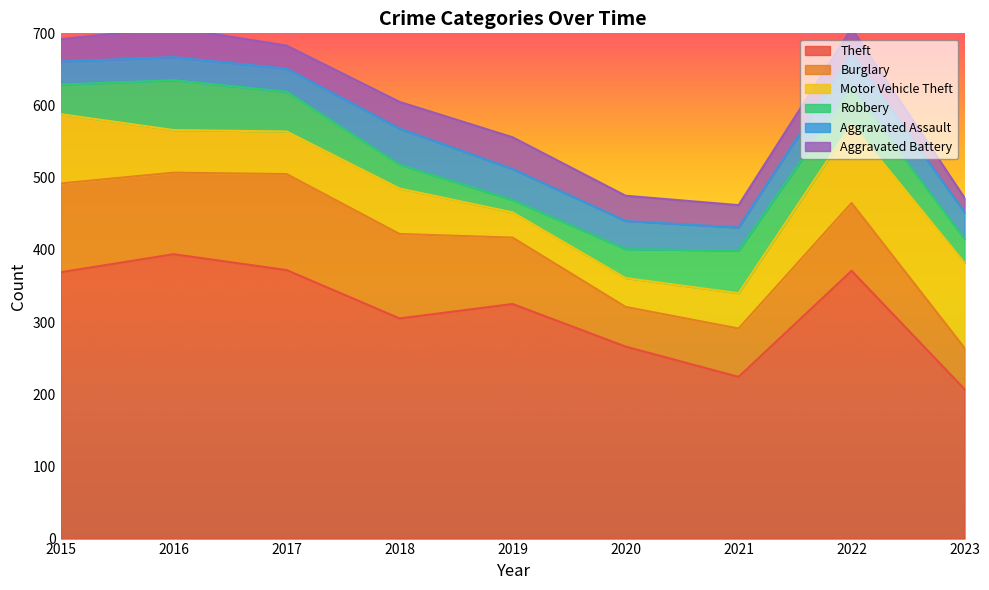

How many interior local peaks does the Aggravated Assault series have?

2